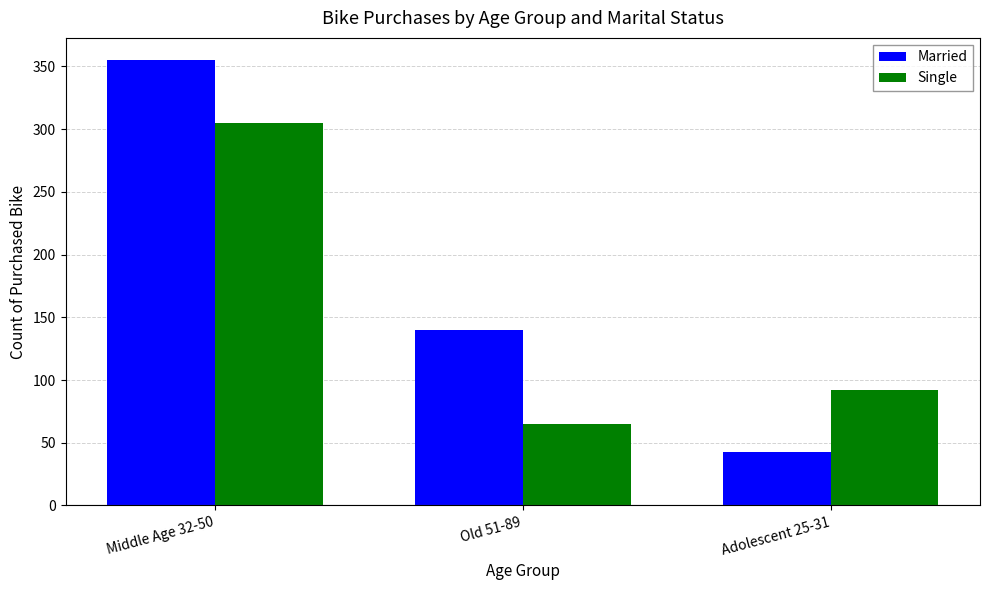

Reading left to right, extract all data points from this chart.

Married: 355	140	43
Single: 305	65	92